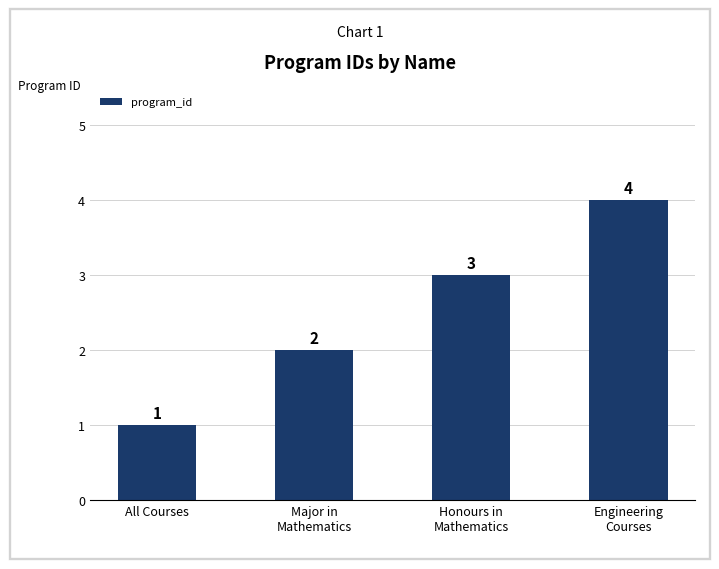

At which label is the value closest to 2?

Major in
Mathematics